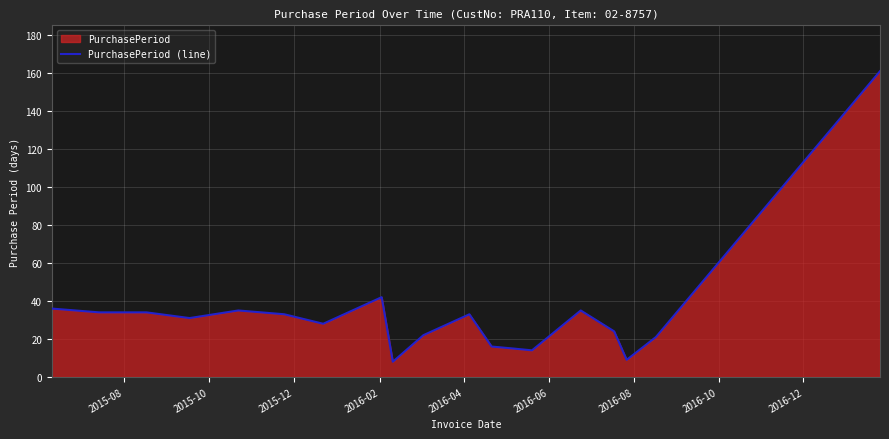

What is the minimum value shown in the chart?

8